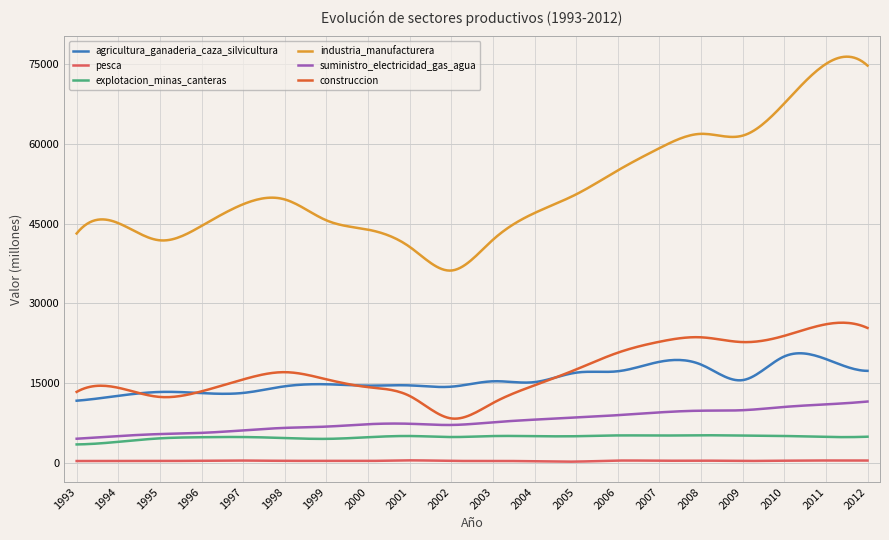

What is the smallest value displayed?

289.8